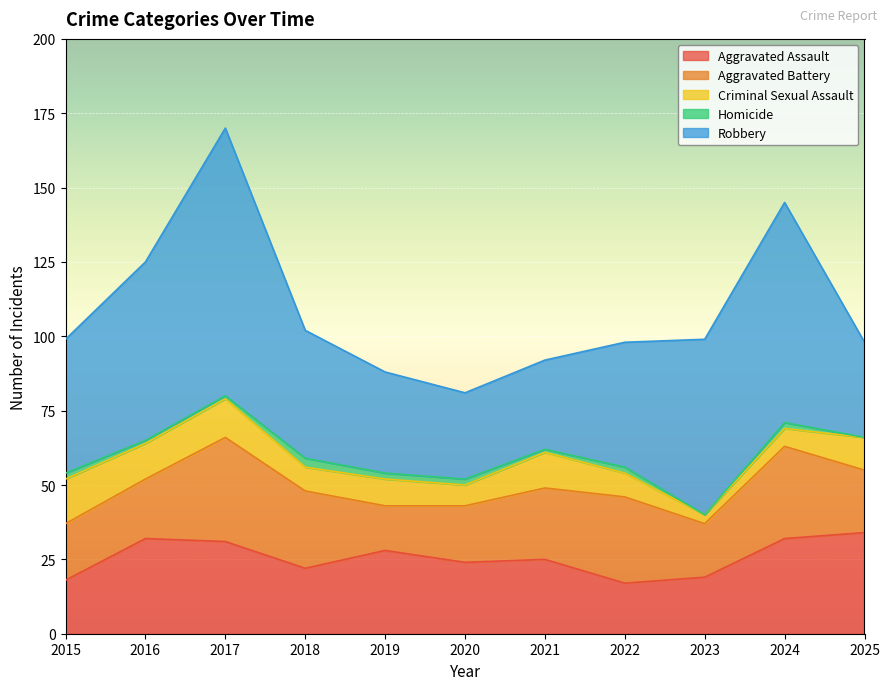

Is the value of Criminal Sexual Assault at 2025 greater than the value of Aggravated Battery at 2023?

No